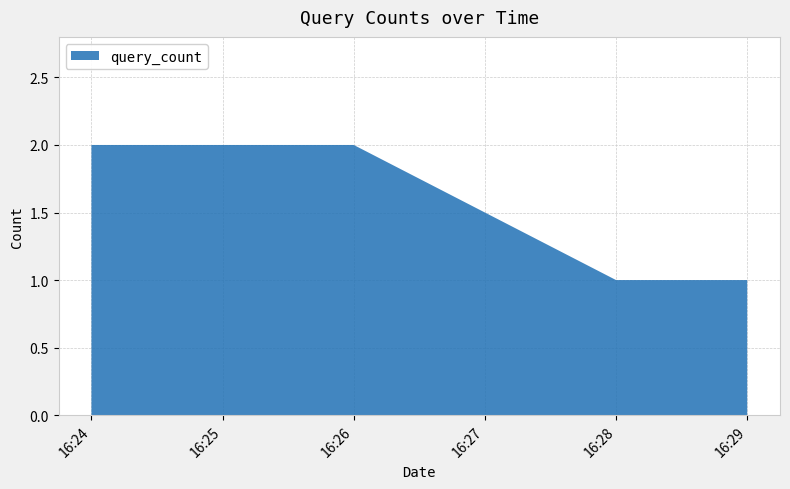

Reading right to left, list all the values displayed in this chart.

16:29=1	16:28=1	16:26=2	16:25=2	16:24=2